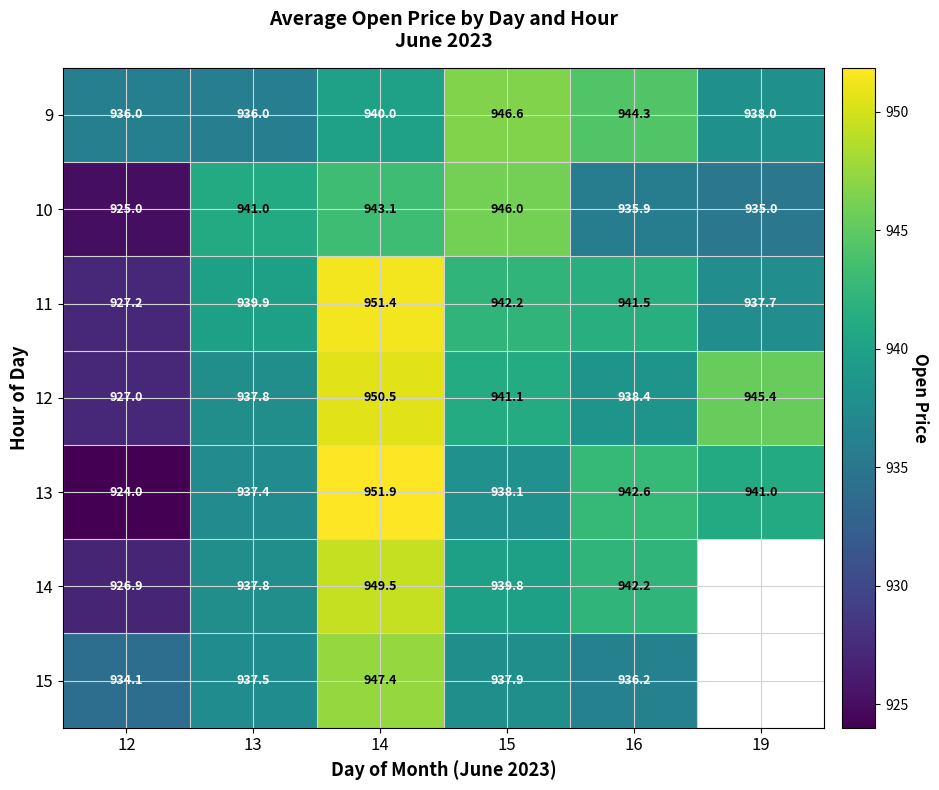

What is the total value across all series at 16?

6581.1